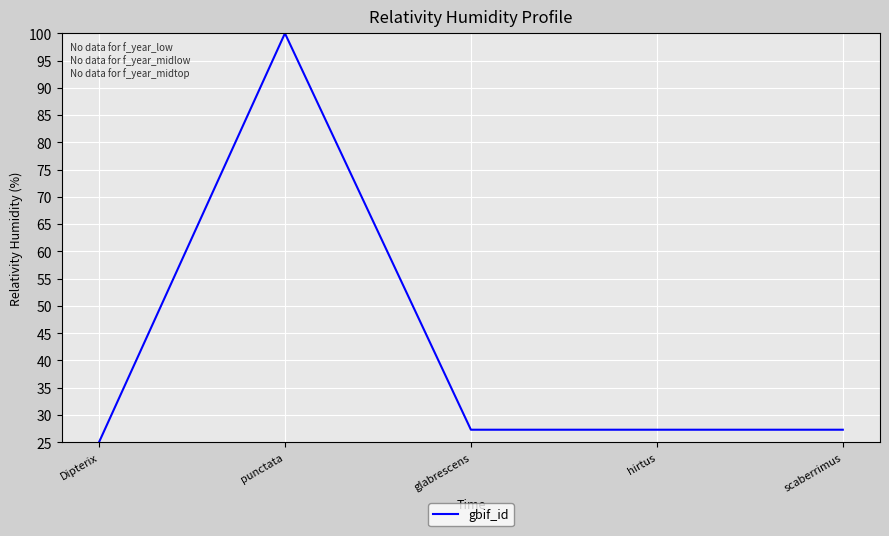

What is the average value?

41.4